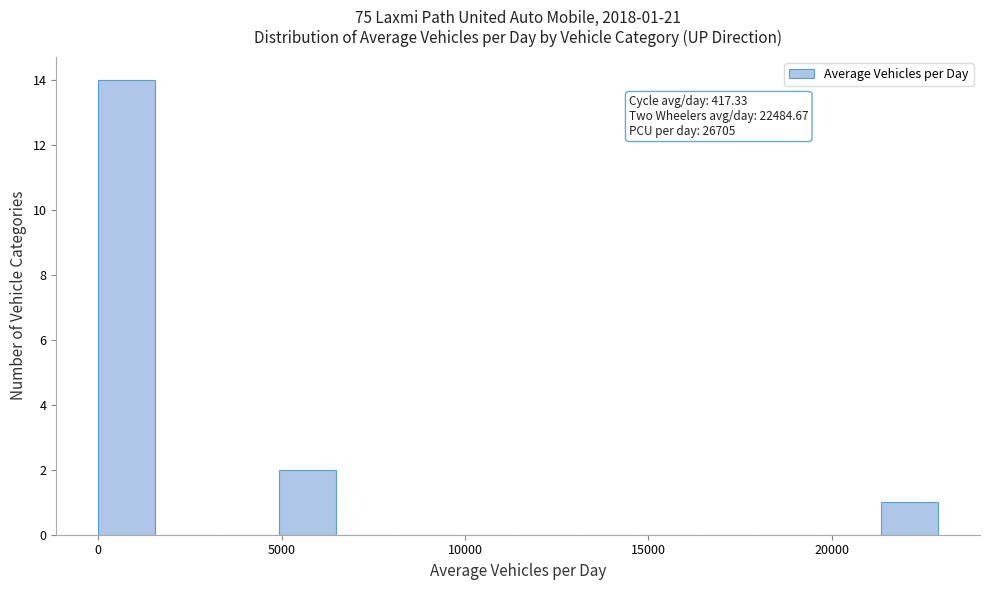

Read against the x-axis, roughly where is the centre of the tallest bar?

1000